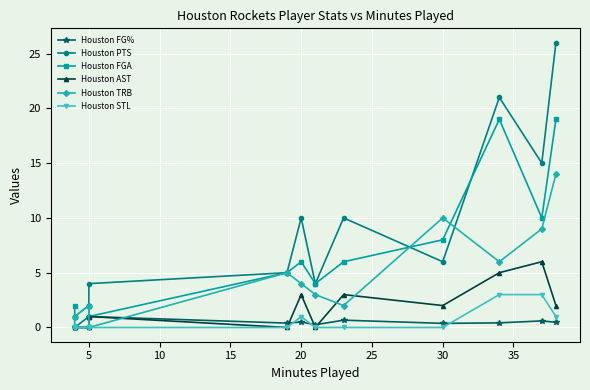

How many intersections are there between Houston TRB and Houston FG%?

2